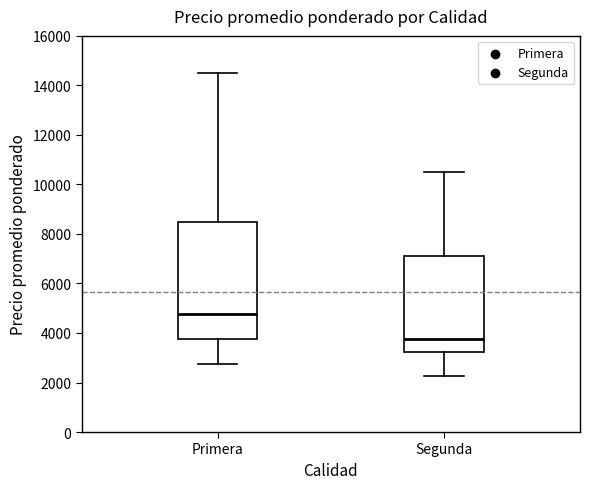

Where is the upper edge of the box for Primera on the y-axis? The values are not printed on the chart, so give them approximately, as read against the axis.

8600